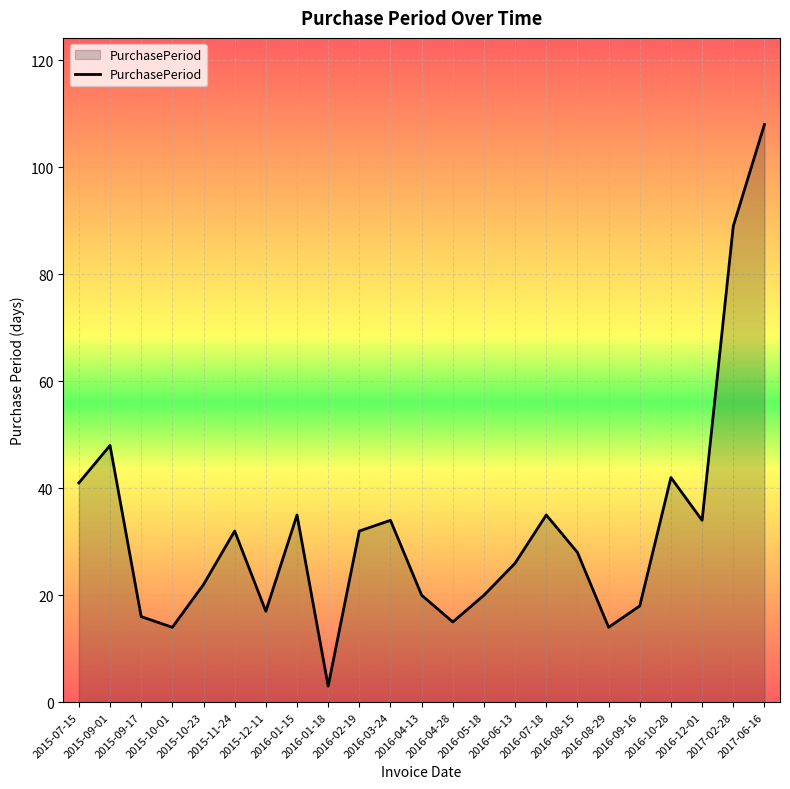

True or false: there are more than 0 points higher than both neighbors.

True